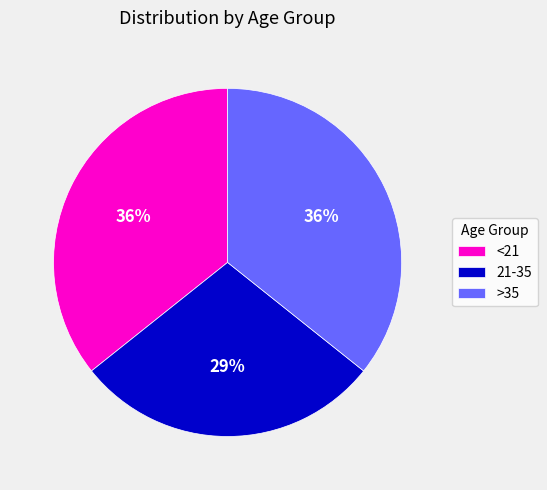

To the nearest percent, what portion does <21 represent?

36%